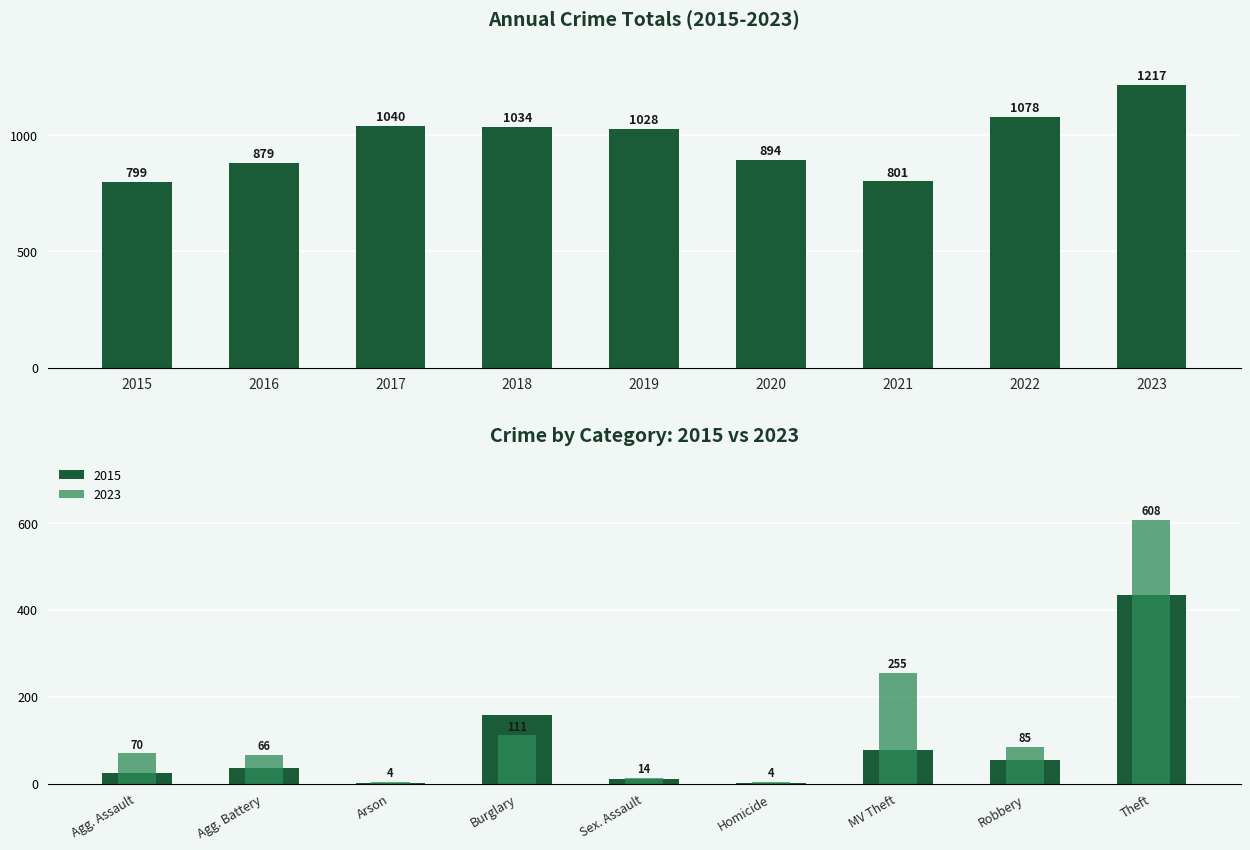

True or false: the data shows 1217 at 2023.

True